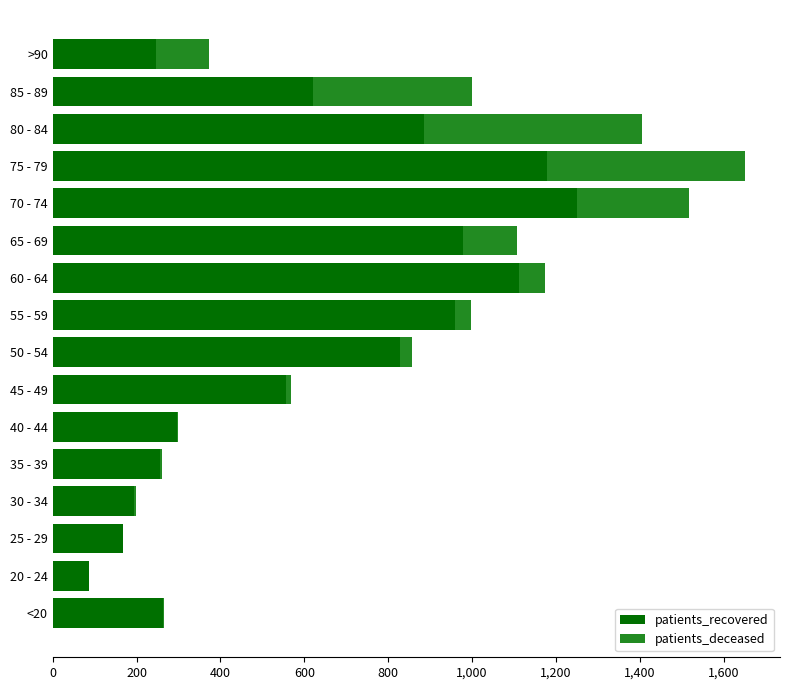

Where is patients_recovered nearest to the value 669?

85 - 89